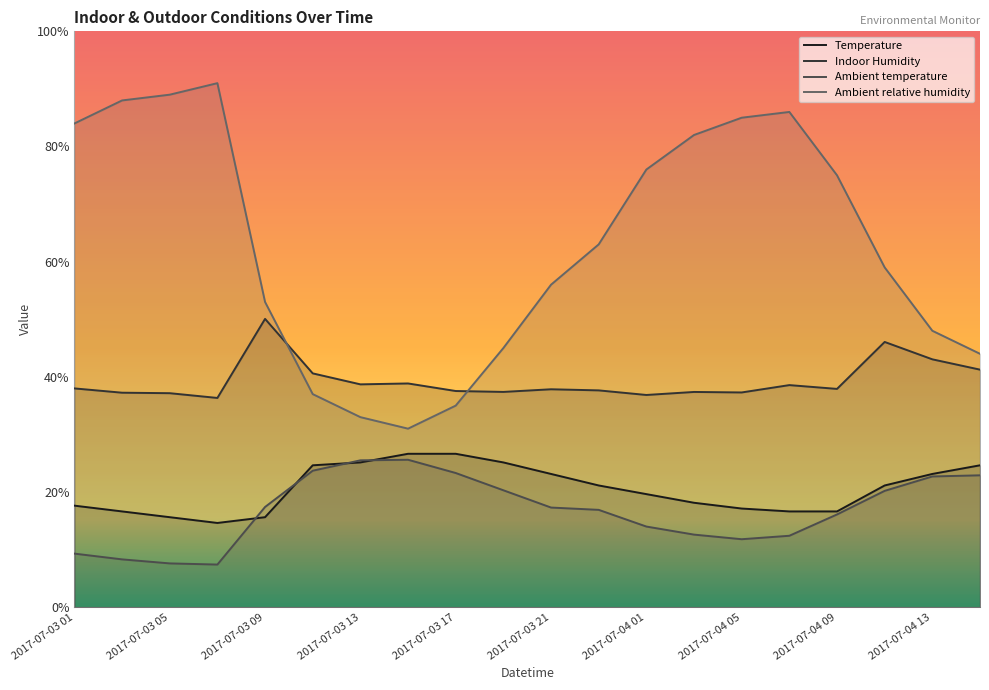

At which category does Ambient relative humidity reach its first local peak?

2017-07-03 07